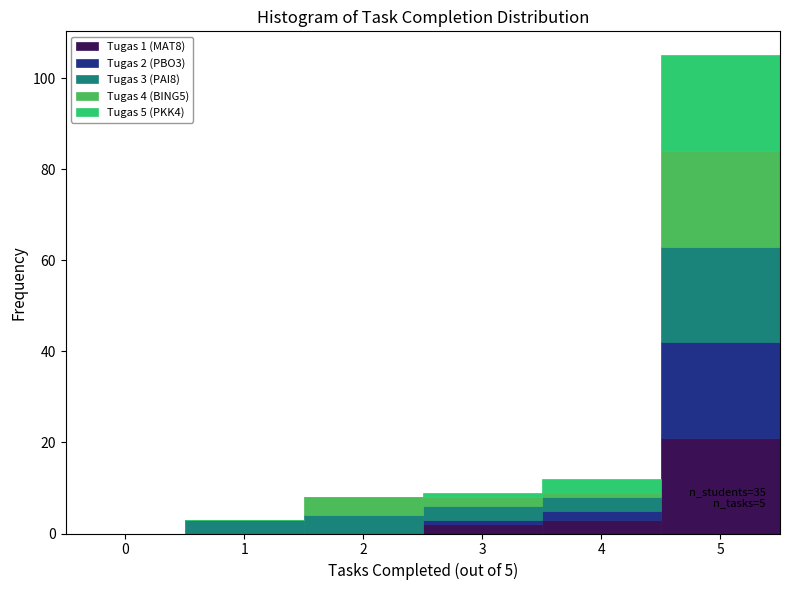

Which range on the x-axis has the tallest stacked bar (by total height)?

4.5 to 5.5